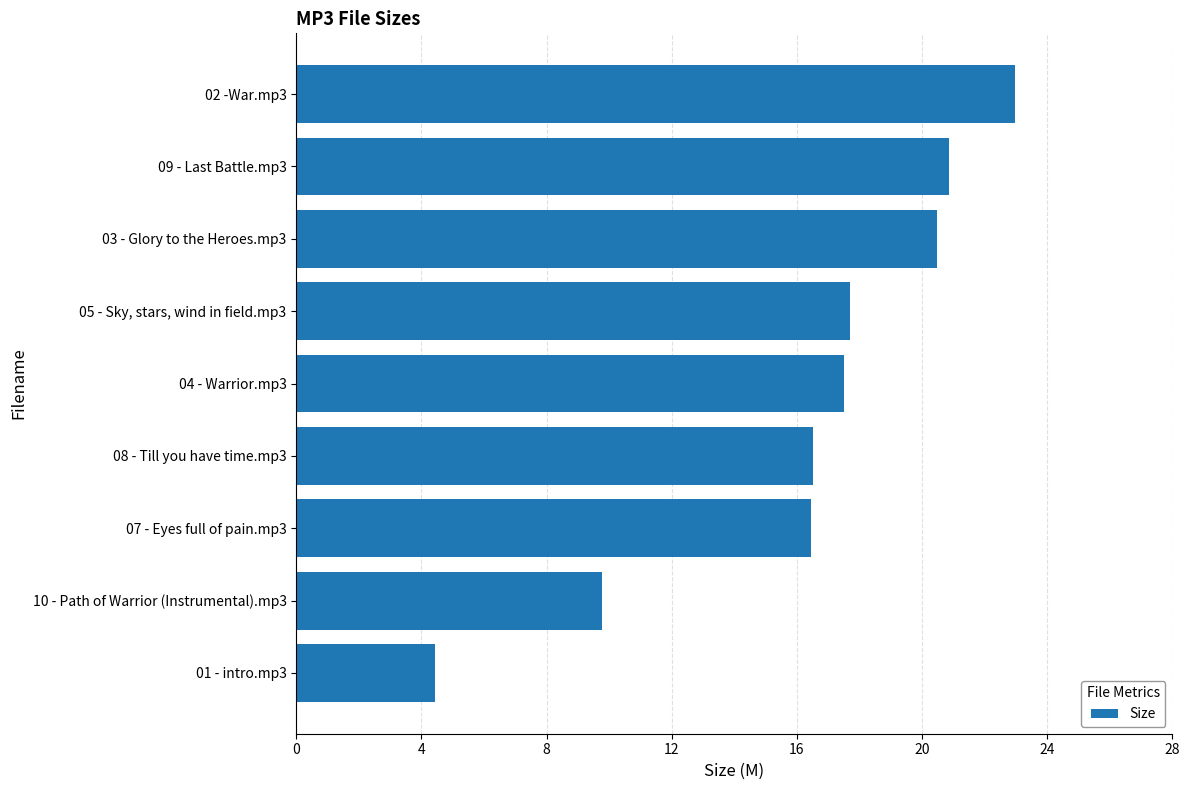

The chart shows a value of 20.5 at 03 - Glory to the Heroes.mp3. True or false?

True